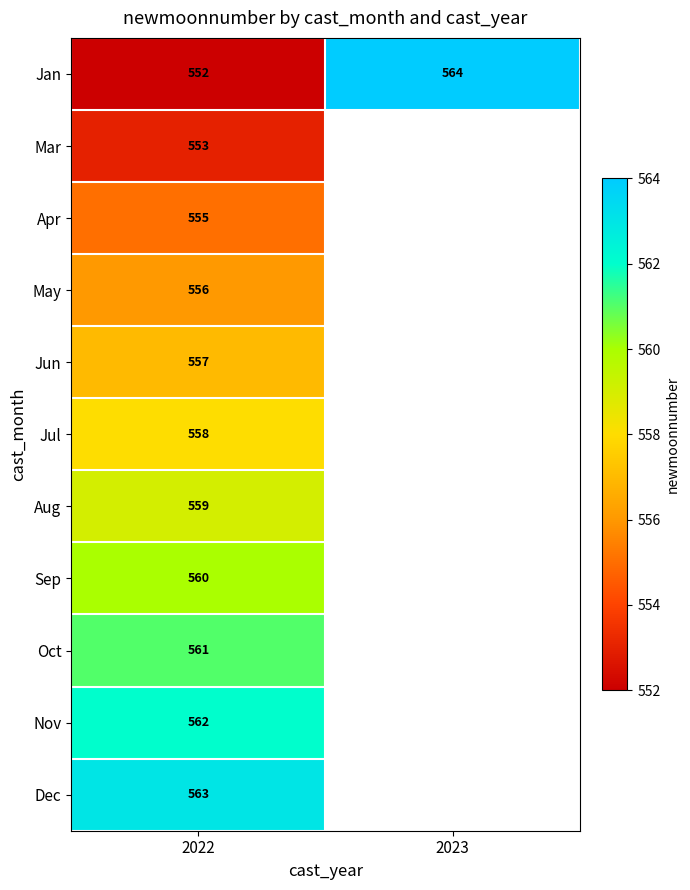

What is the average value of the Jan series?

558